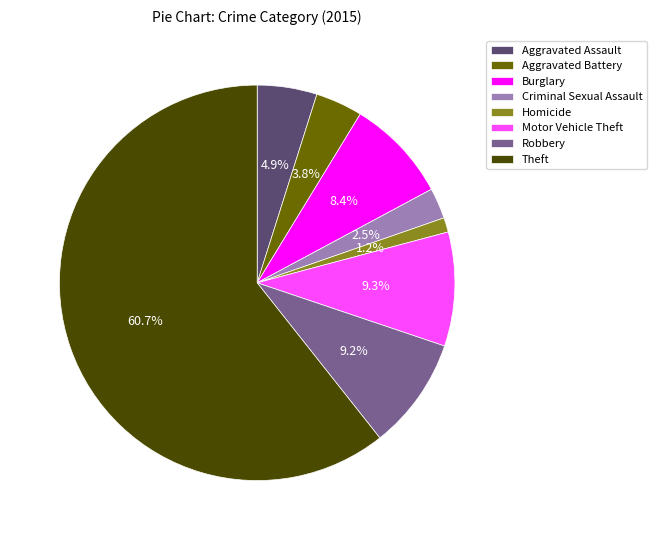

What portion of the pie excludes Robbery?

90.8%